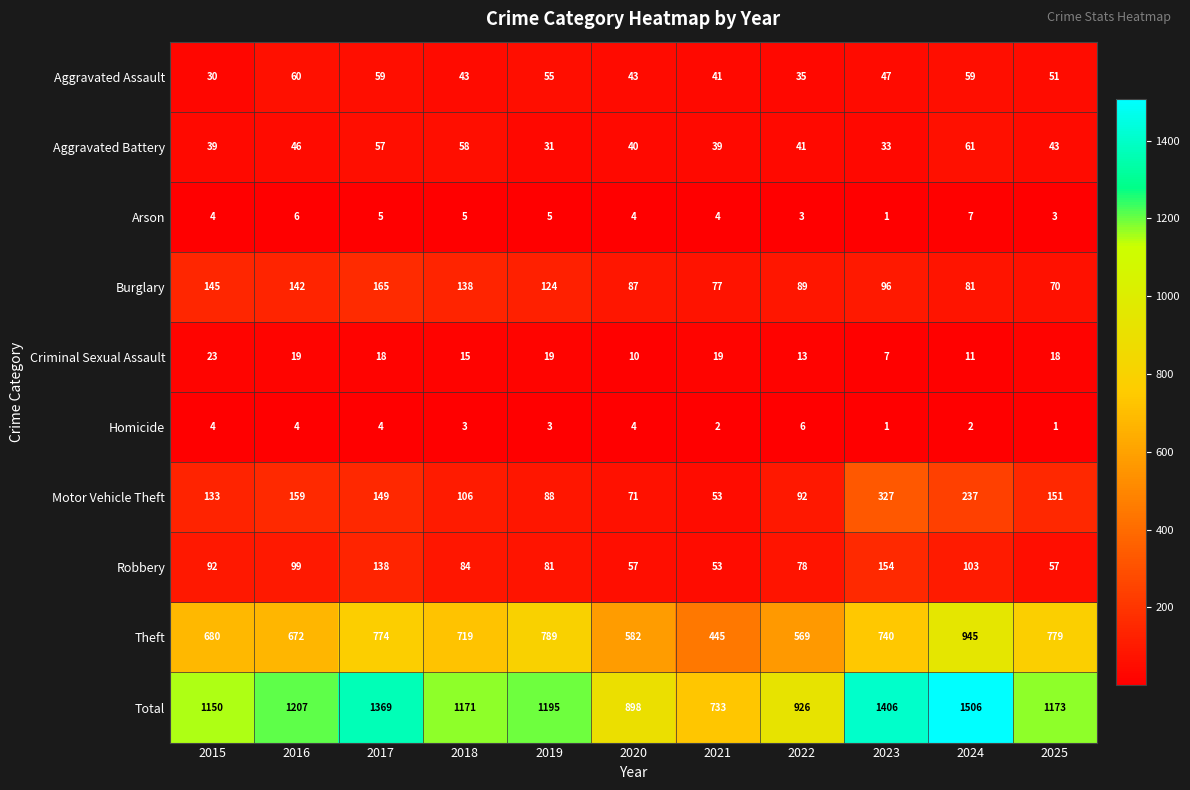

Which series has the widest spread of values?

Total